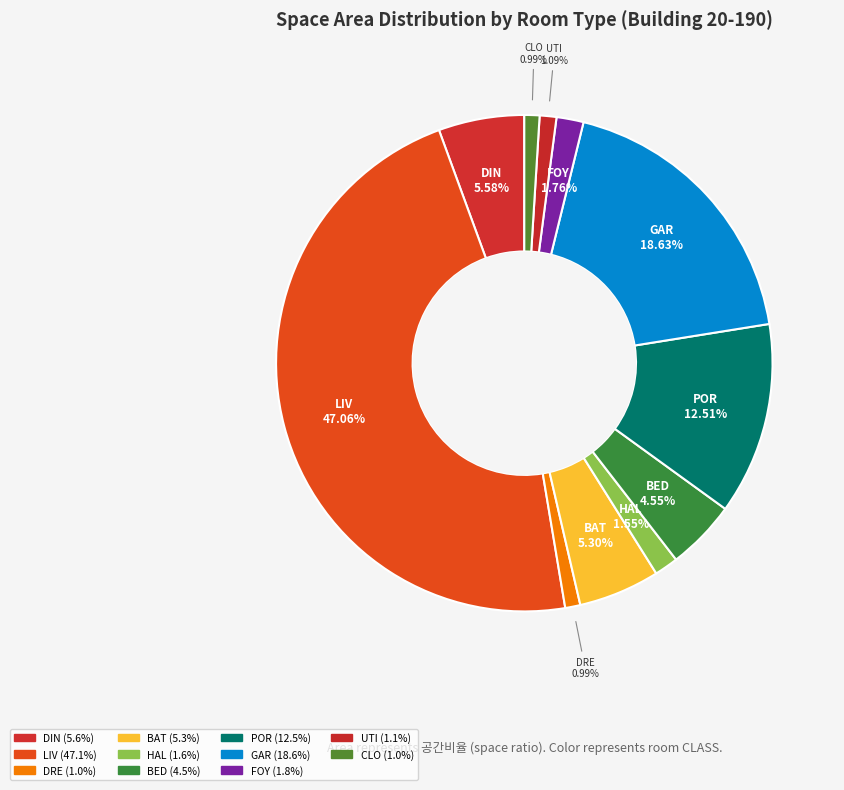

How many slices are in this pie chart?

11